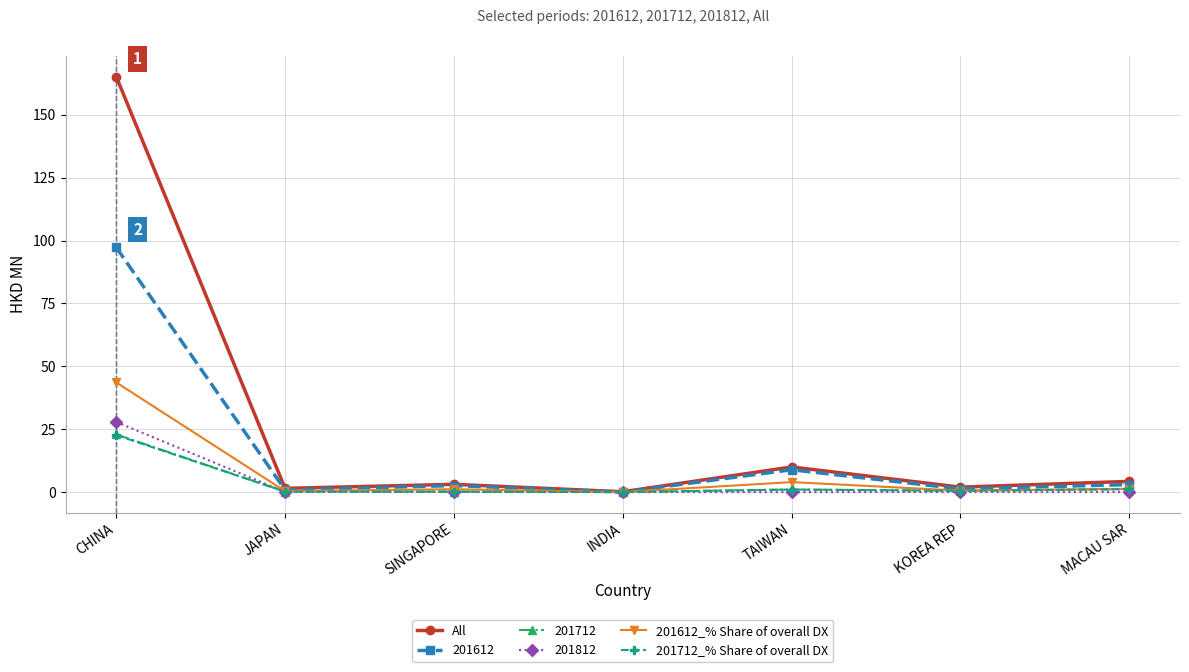

At which category is the sum across all series the highest?

CHINA